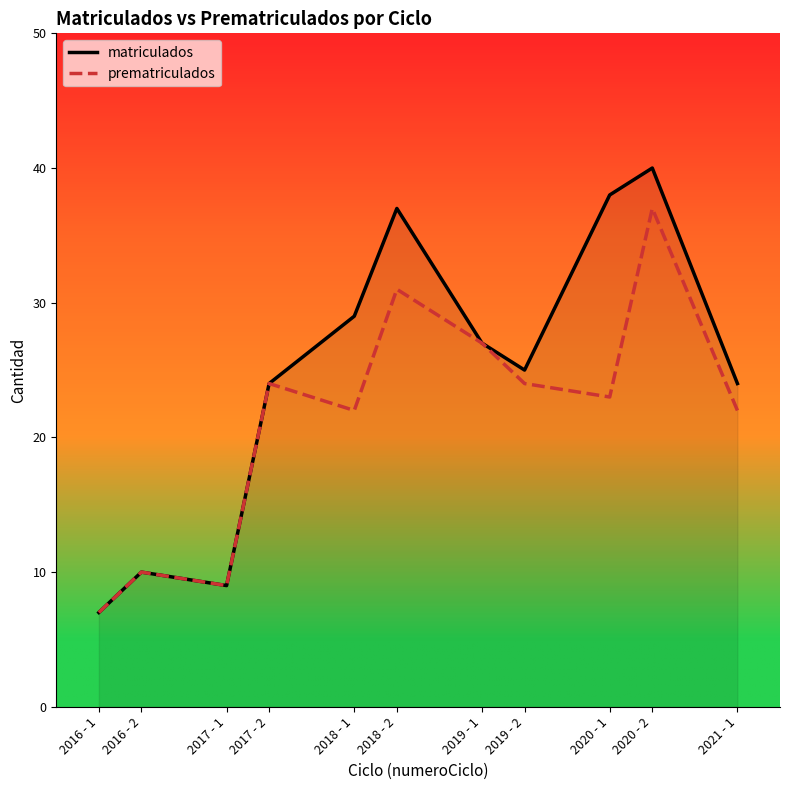

What is the difference between the highest and lowest values at 2018 - 2?

6